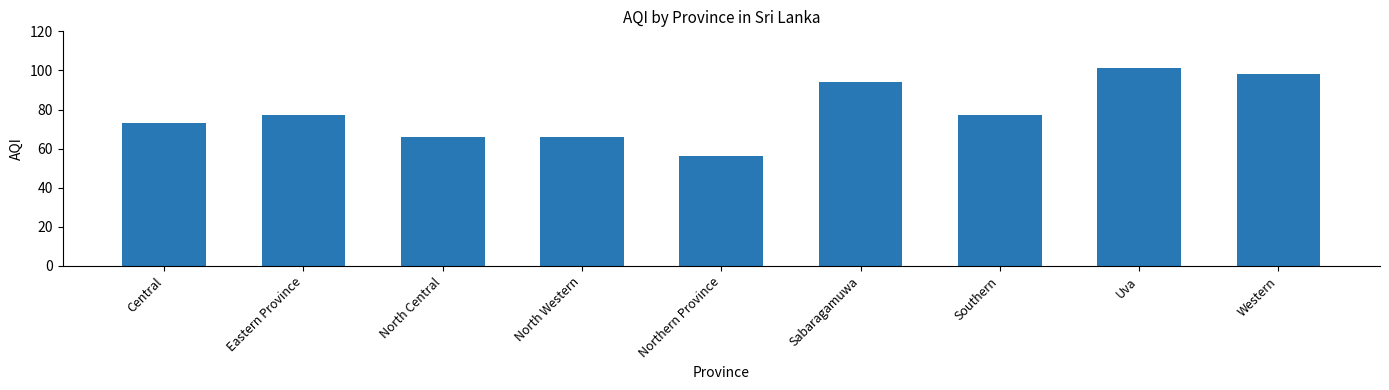

Which label corresponds to the largest value in the chart?

Uva